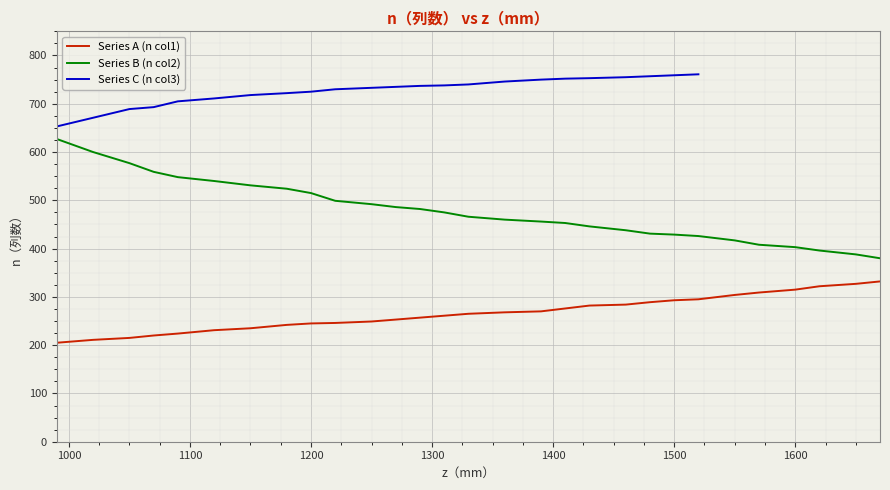

What is the average value?

266